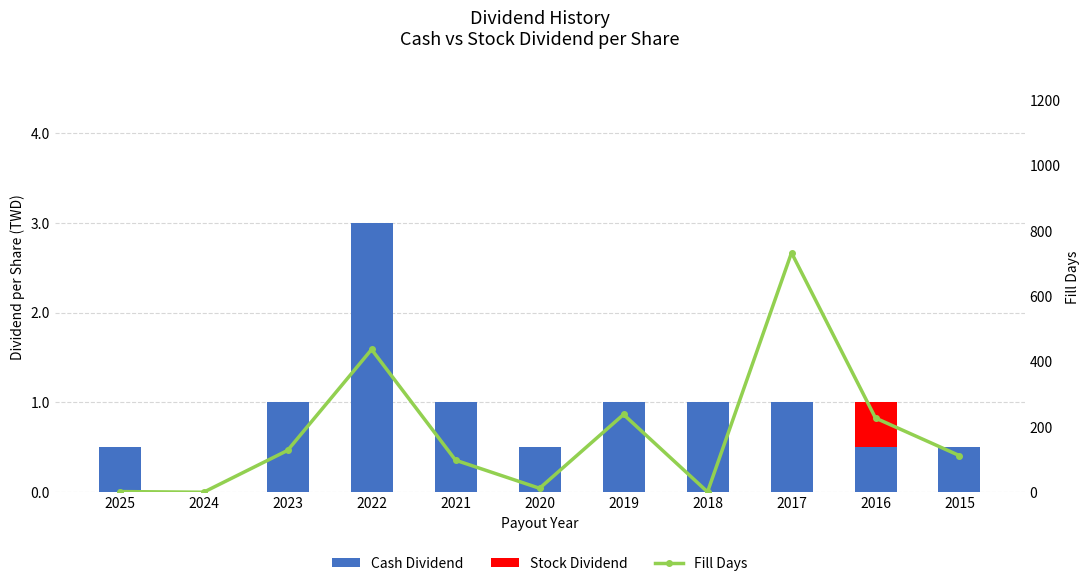

Which label corresponds to the largest value in the chart?

2017